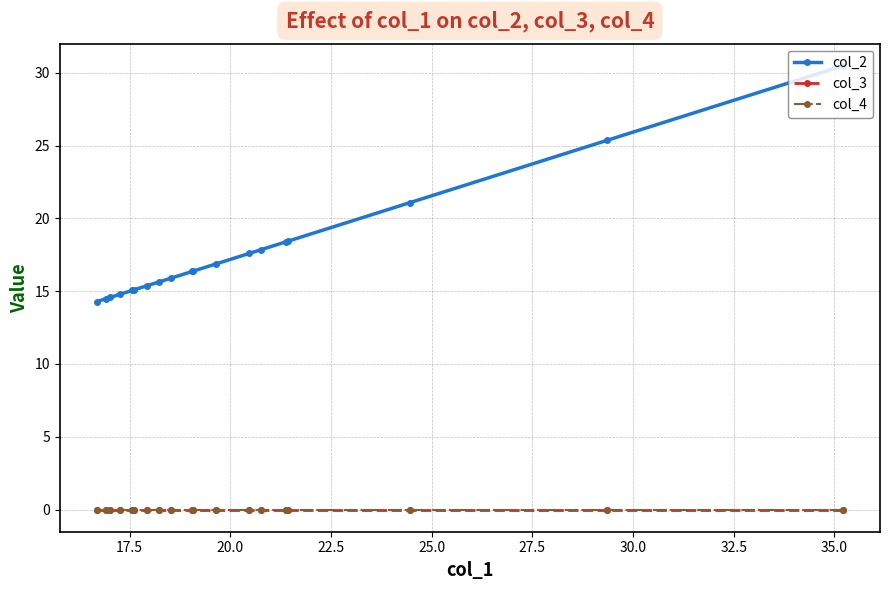

True or false: col_3 and col_2 intersect in this chart.

False